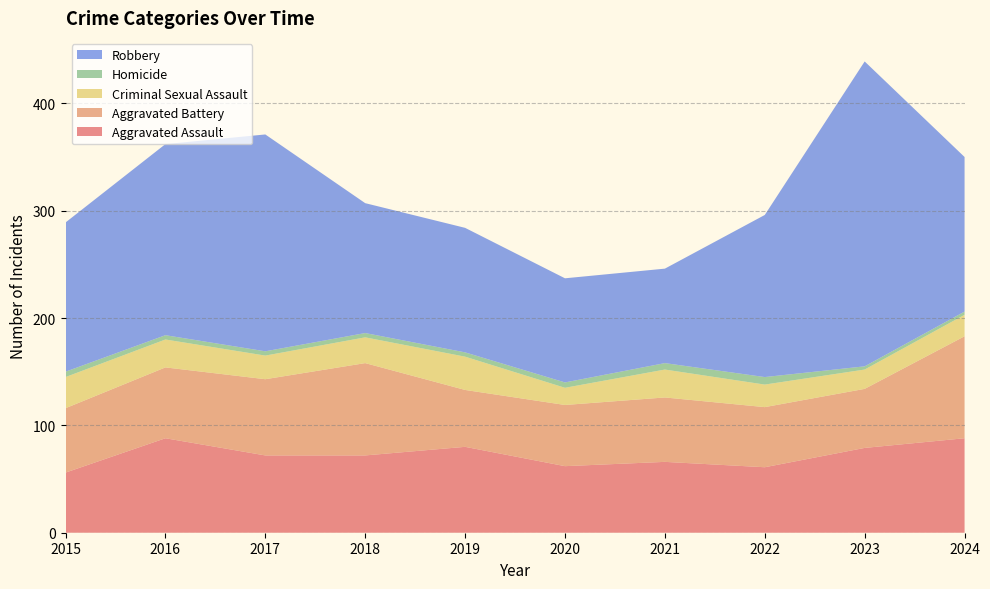

Reading left to right, list all the values displayed in this chart.

Aggravated Assault: 2015=56	2016=88	2017=72	2018=72	2019=80	2020=62	2021=66	2022=61	2023=79	2024=88
Aggravated Battery: 2015=60	2016=66	2017=71	2018=86	2019=53	2020=57	2021=60	2022=56	2023=55	2024=95
Criminal Sexual Assault: 2015=29	2016=26	2017=22	2018=24	2019=31	2020=16	2021=26	2022=21	2023=18	2024=20
Homicide: 2015=5	2016=4	2017=4	2018=4	2019=4	2020=5	2021=6	2022=7	2023=3	2024=3
Robbery: 2015=139	2016=178	2017=202	2018=121	2019=116	2020=97	2021=88	2022=151	2023=284	2024=144